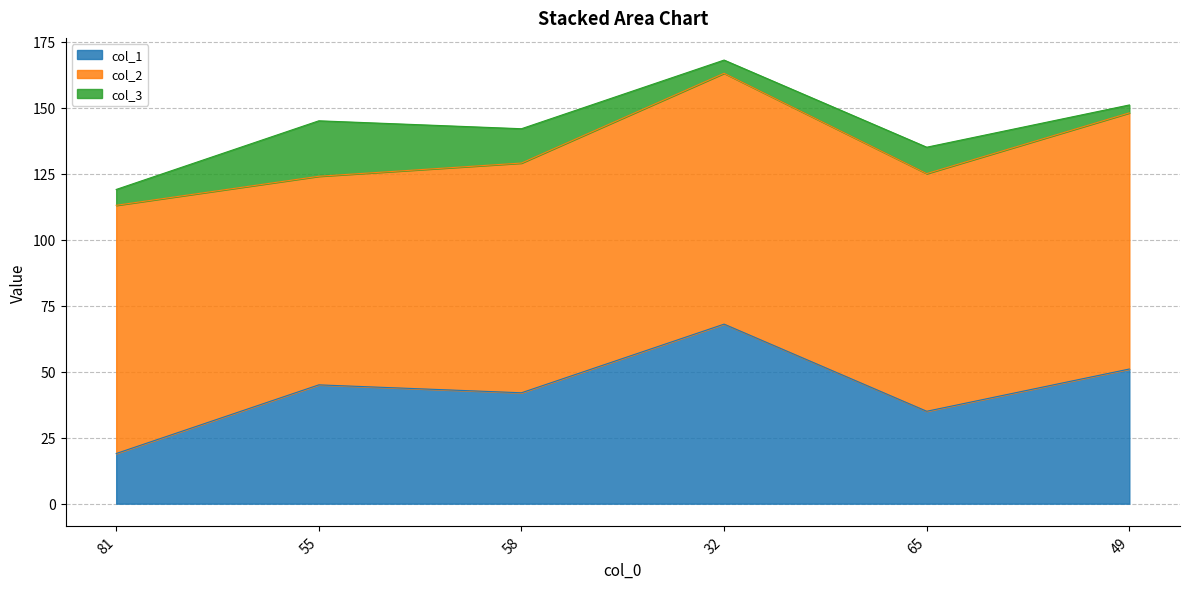

What is the average value of the col_1 series?

43